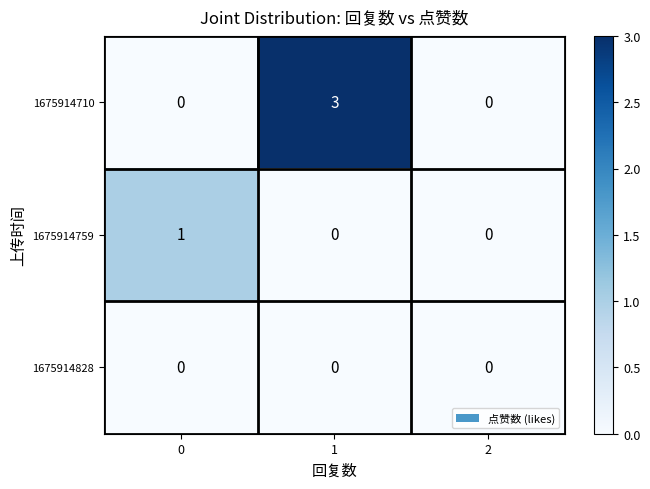

Rank the series by their average value, from lowest to highest.

1675914828, 1675914759, 1675914710